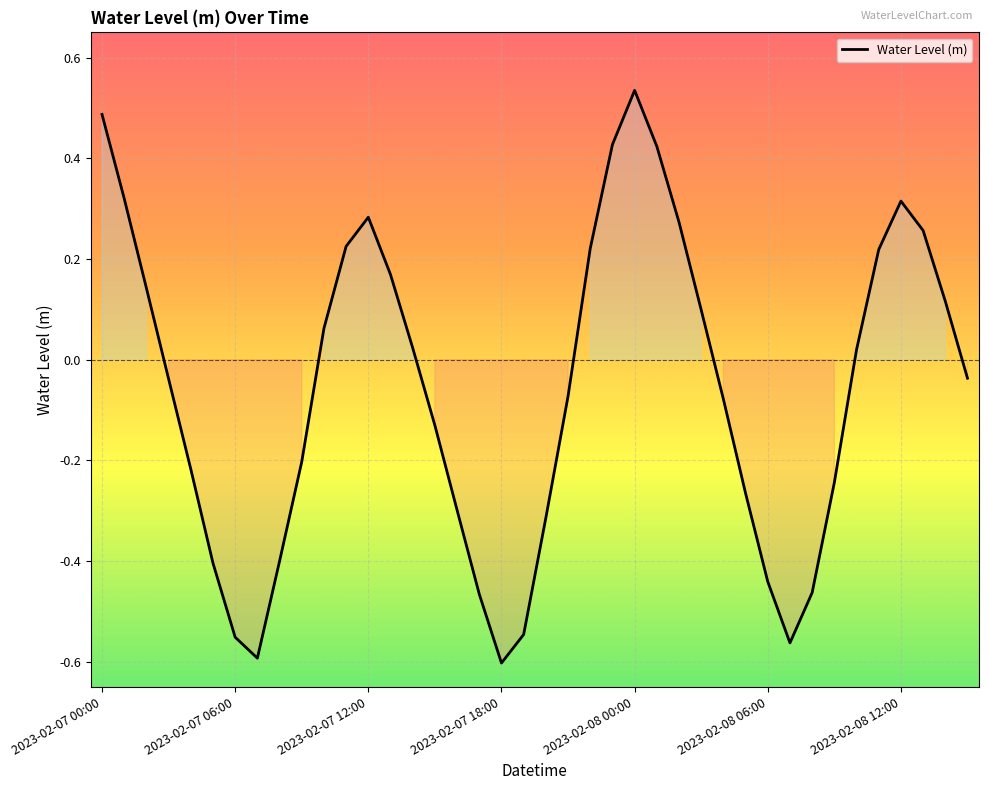

Where is the first local minimum?

7